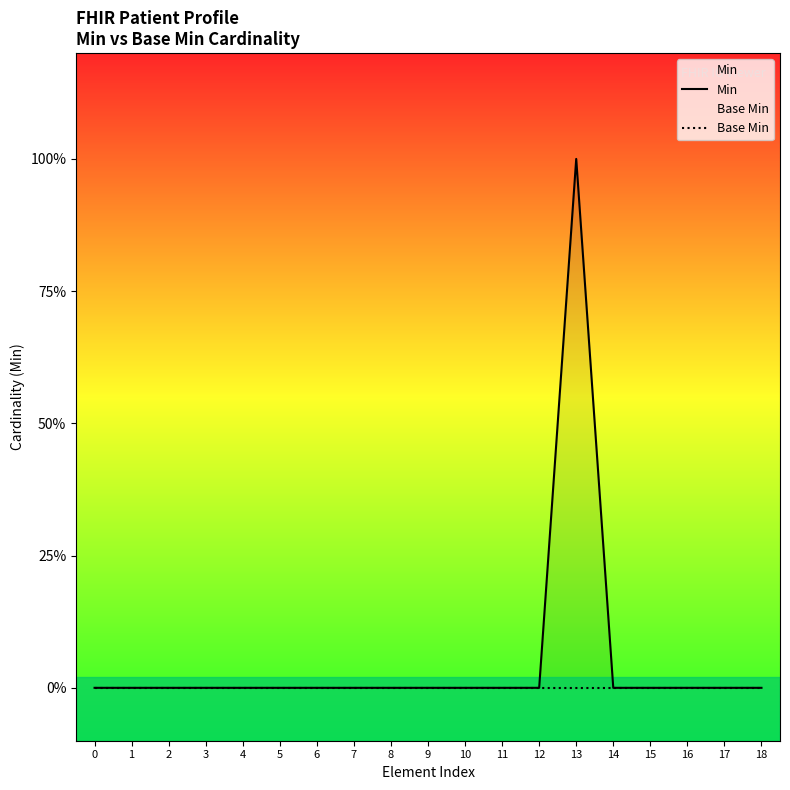

Which has a higher value, 1 or 7?

1